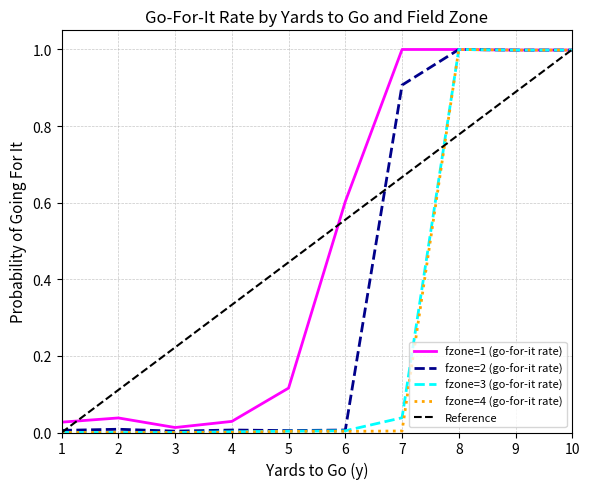

True or false: gofor_fzone4 has a value of -0.5 at 1.

False